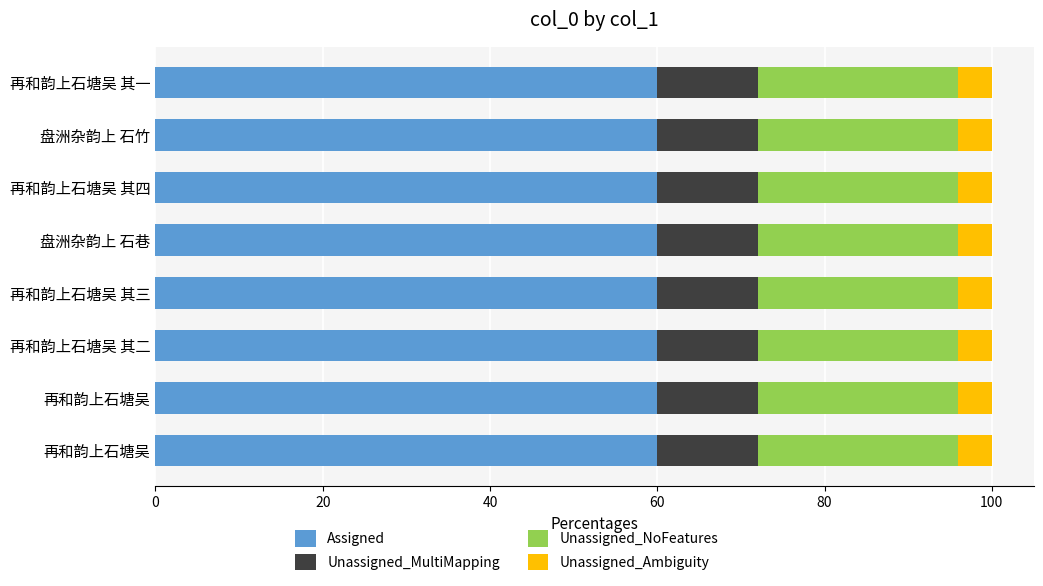

What are all the series names shown in the legend?

Assigned, Unassigned_MultiMapping, Unassigned_NoFeatures, Unassigned_Ambiguity